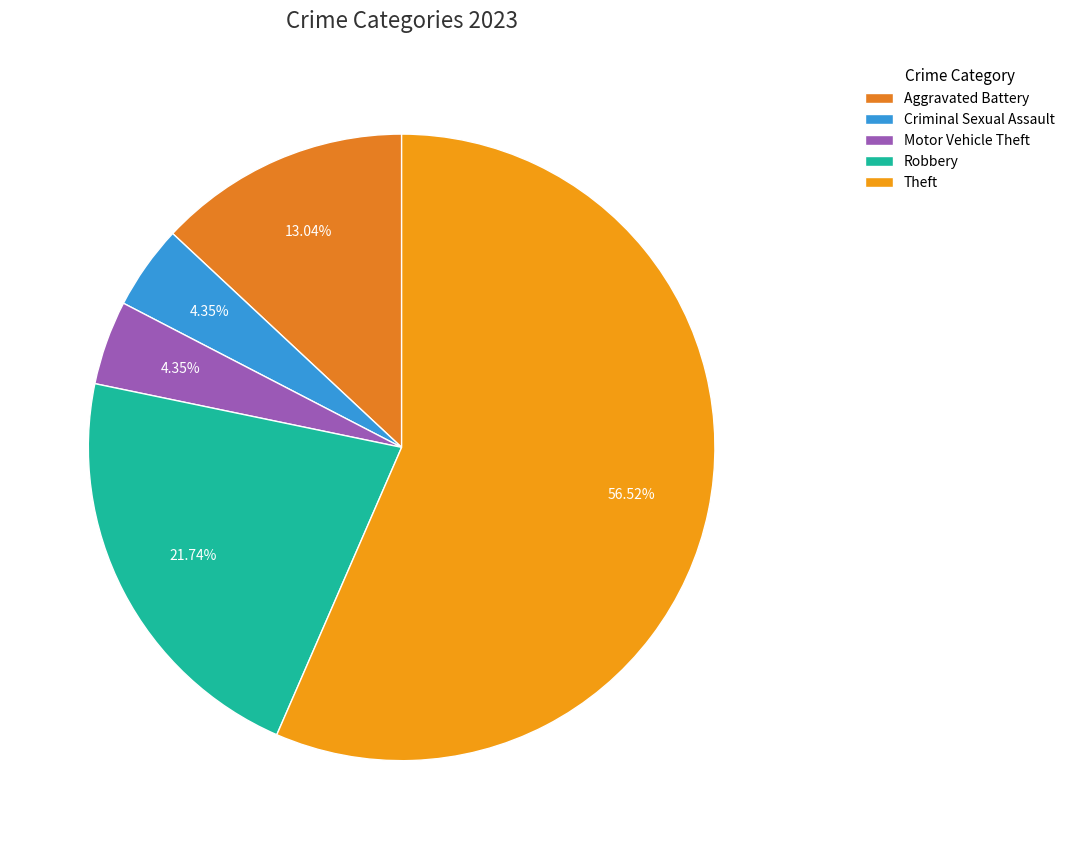

Count the number of slices in the pie.

5